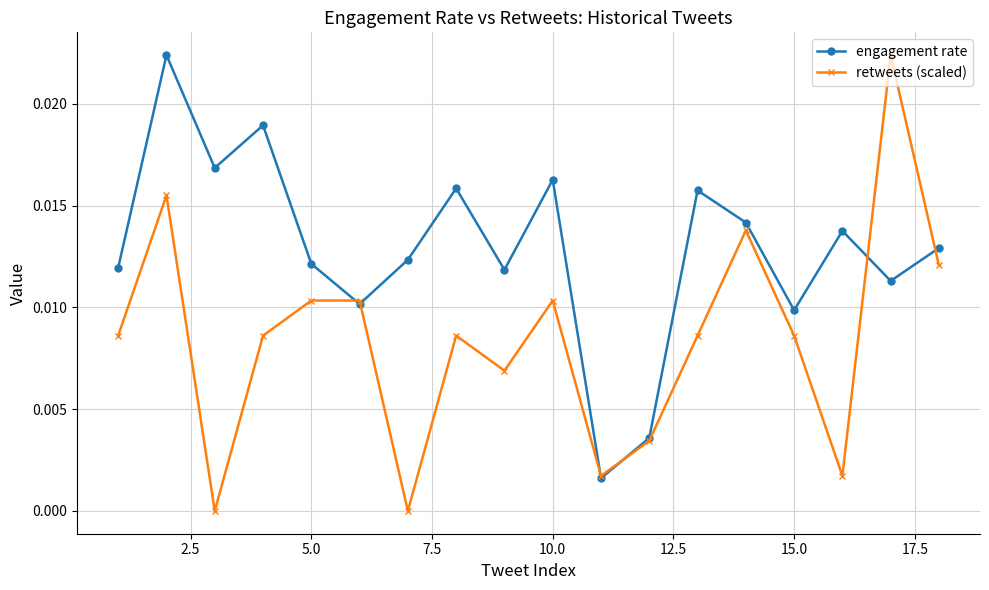

How many interior local peaks does the engagement rate series have?

6